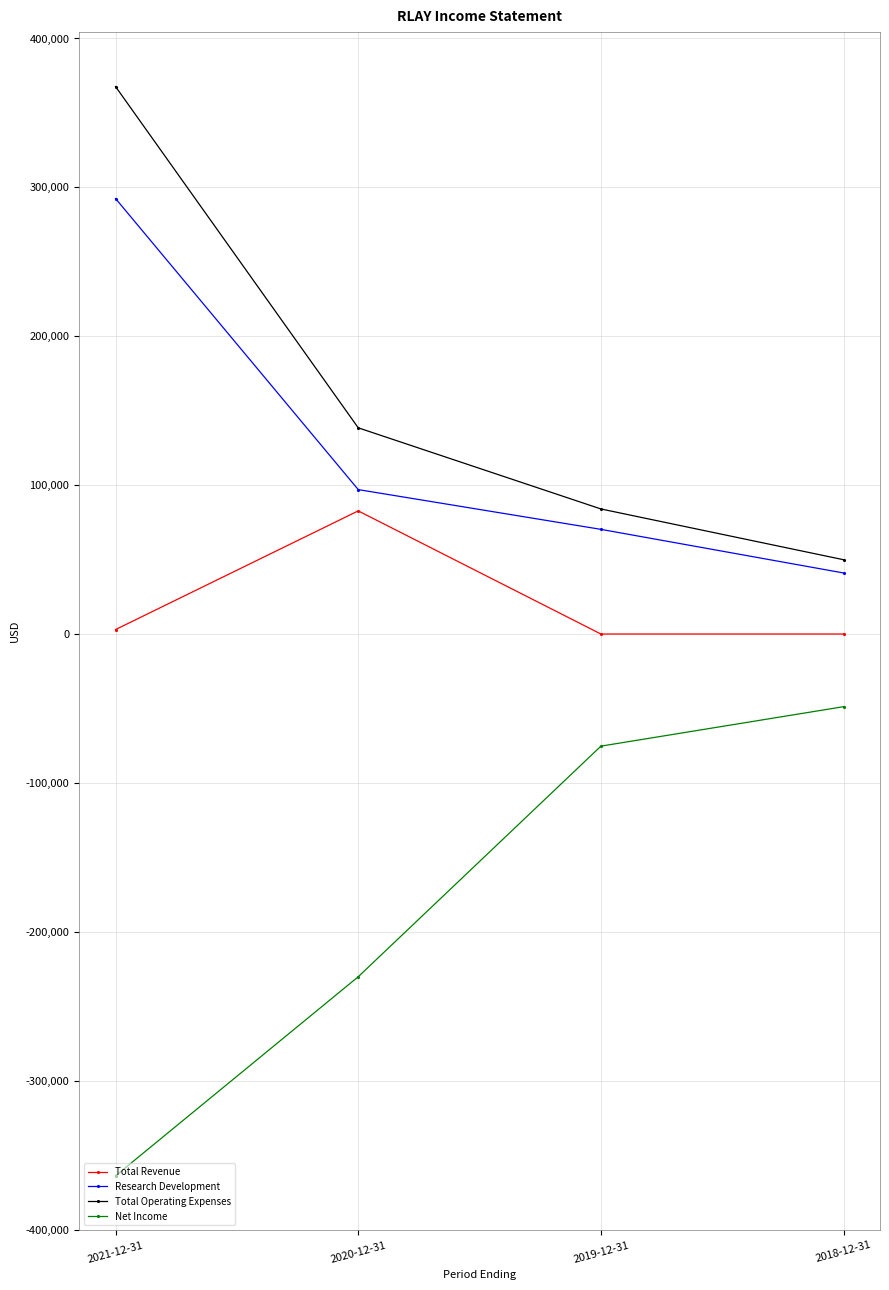

At 2019-12-31, list the series in order from largest to smallest.

Total Operating Expenses, Research Development, Total Revenue, Net Income